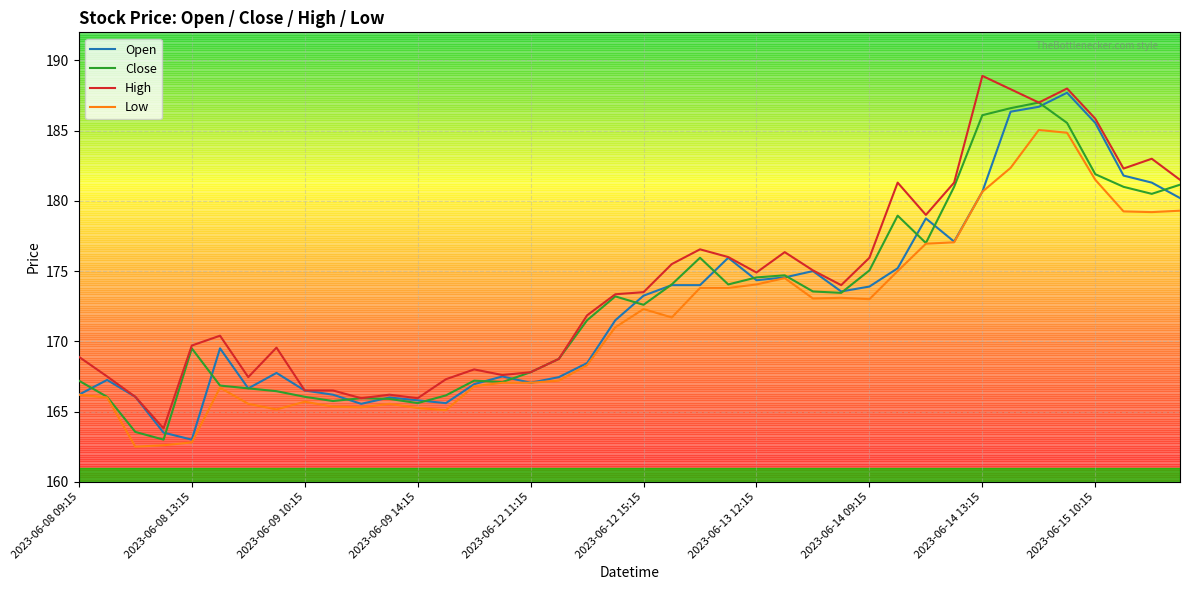

True or false: High has more than 2 points higher than both neighbors.

True